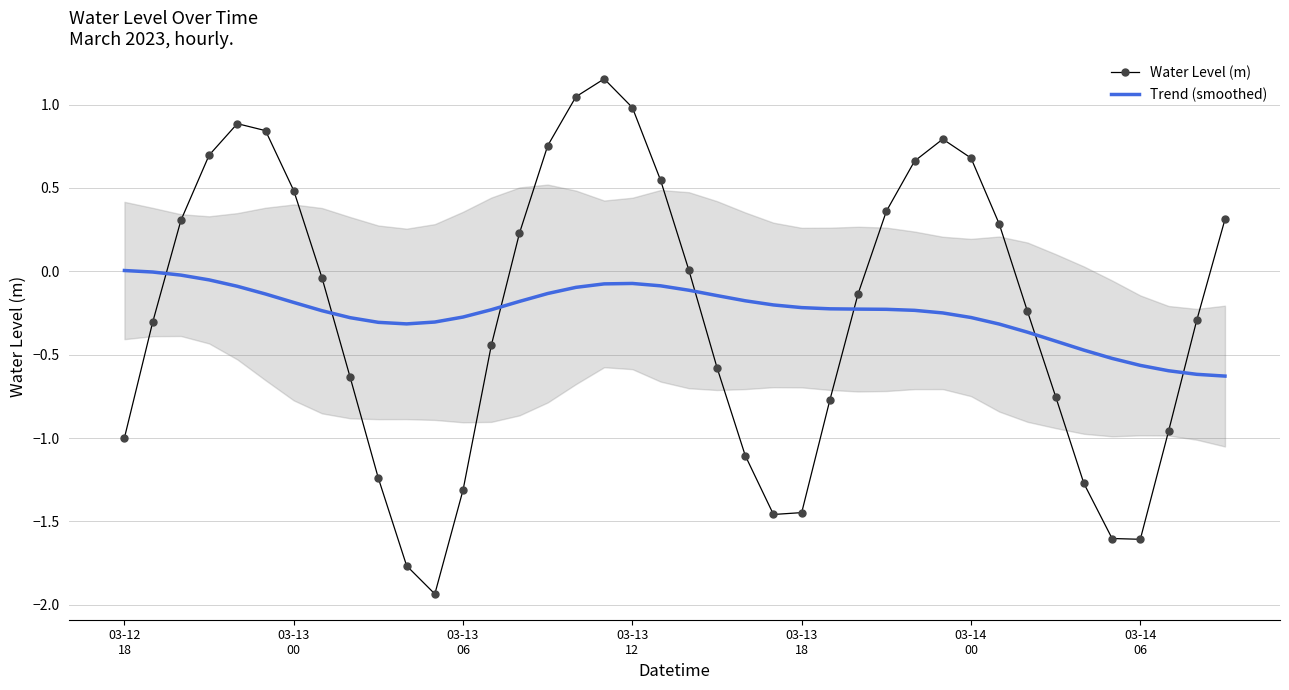

Between 10 and 39, which series saw the biggest shift?

Water Level (m)